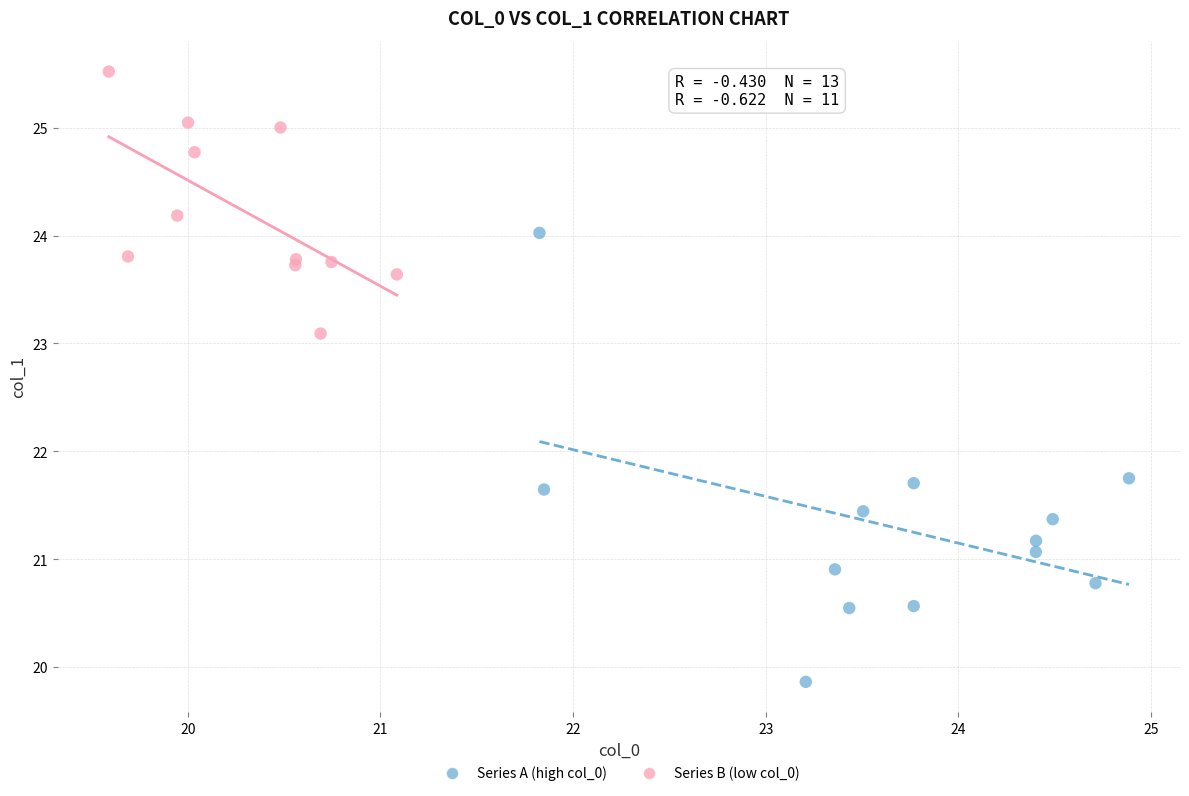

Which series reaches the maximum Y coordinate?

Series B (low col_0)